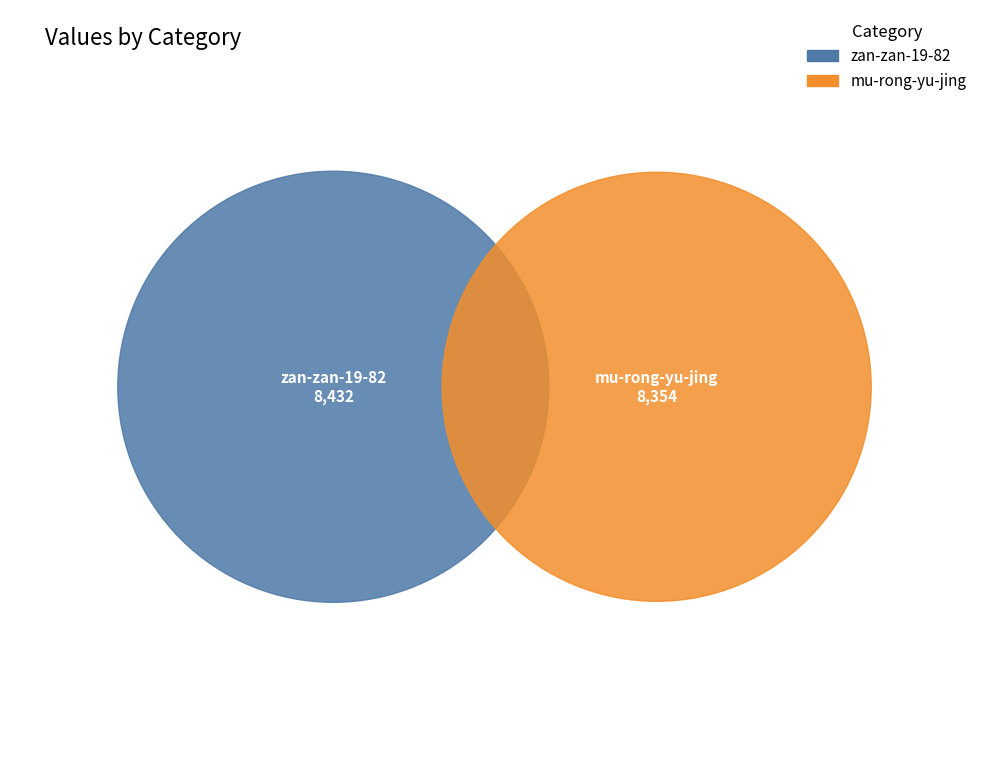

True or false: zan-zan-19-82 accounts for 50% of the total.

True